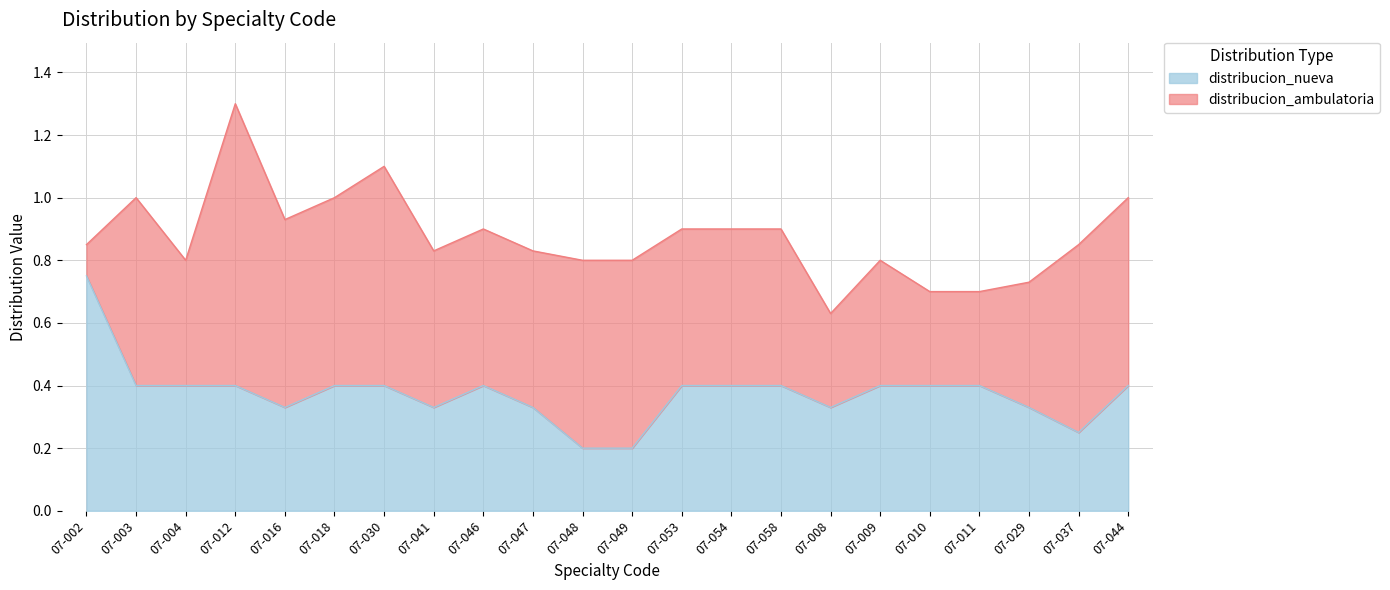

True or false: the data has more than 0 interior local peaks.

True